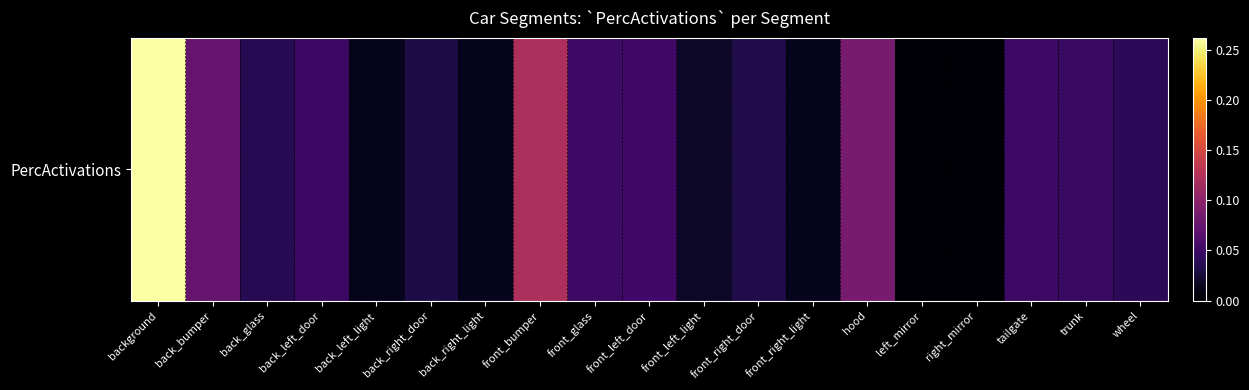

Reading left to right, what are all the values shown in this chart?

0.3	0.1	0.0	0.0	0.0	0.0	0.0	0.1	0.0	0.1	0.0	0.0	0.0	0.1	0.0	0.0	0.0	0.0	0.0